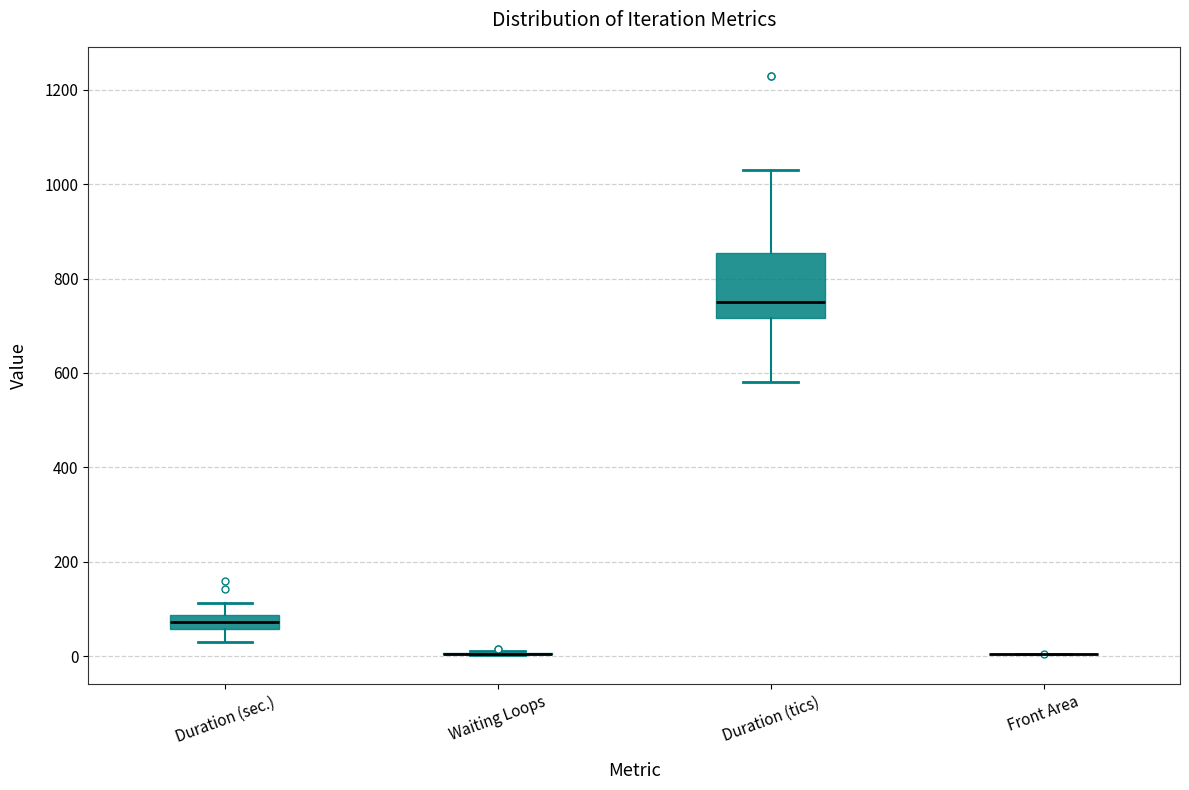

Reading left to right, read every box against the y-axis: the position of its median line, the range the box covers, and the ends of its whiskers. The values are not printed on the chart, so give them approximately, as read against the axis.

Duration (sec.): median 80 (inside the box), box 60 to 80, whiskers 20 to 120
Waiting Loops: box collapsed to a line at 0, whiskers 0 to 20
Duration (tics): median 760, box 720 to 860, whiskers 580 to 1040
Front Area: box collapsed to a line at 0, whiskers 0 to 0